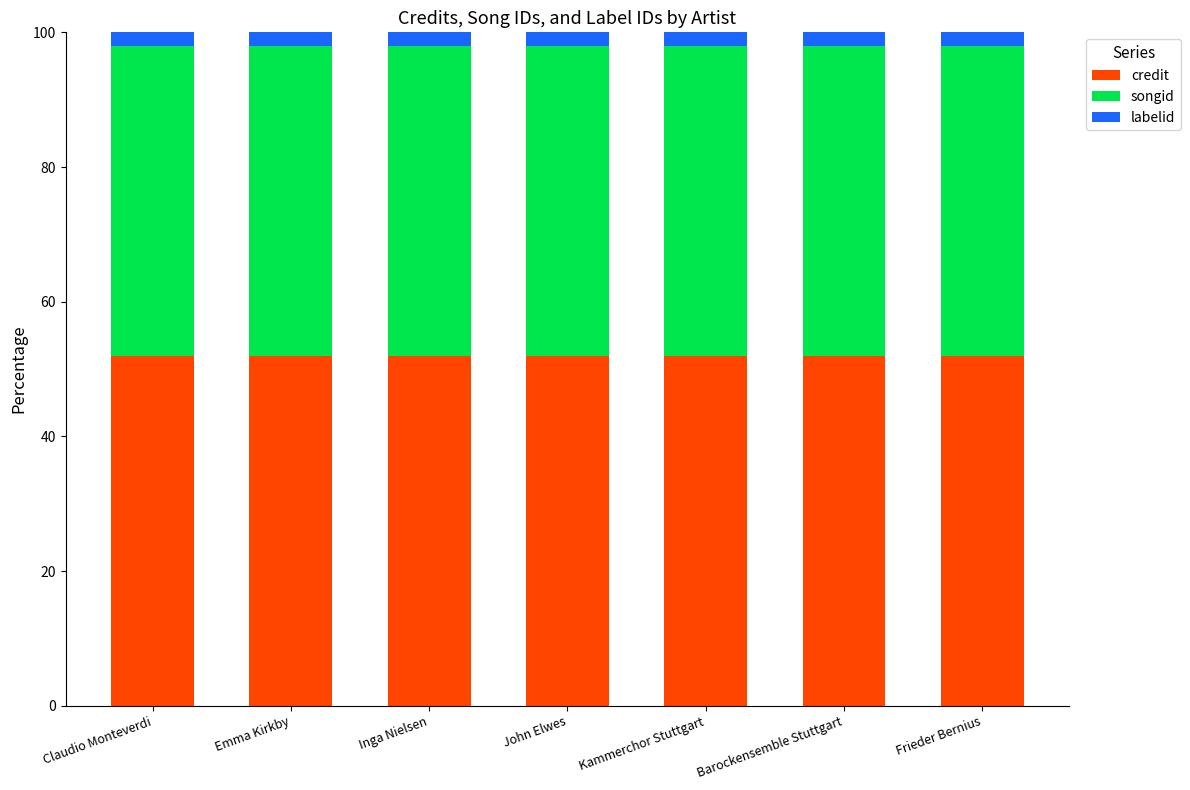

What is the total value across all series at Inga Nielsen?

100.0